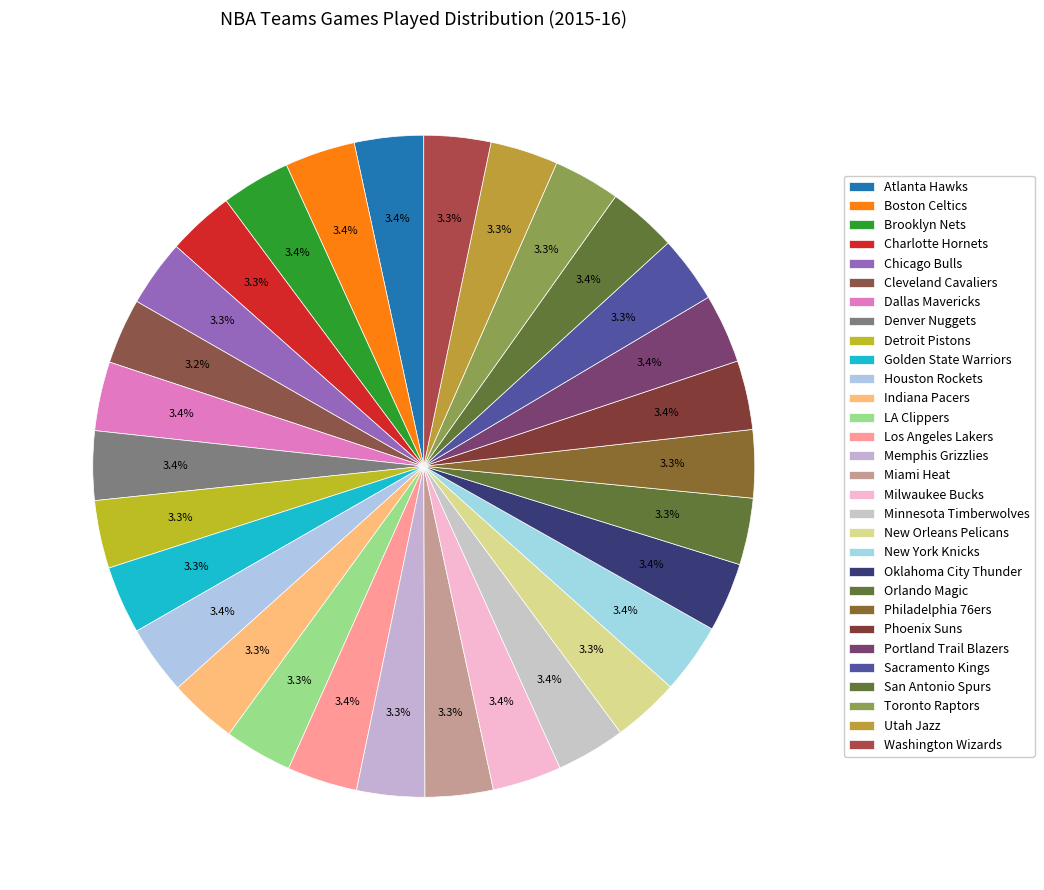

Between Boston Celtics and Houston Rockets, which is larger?

Boston Celtics